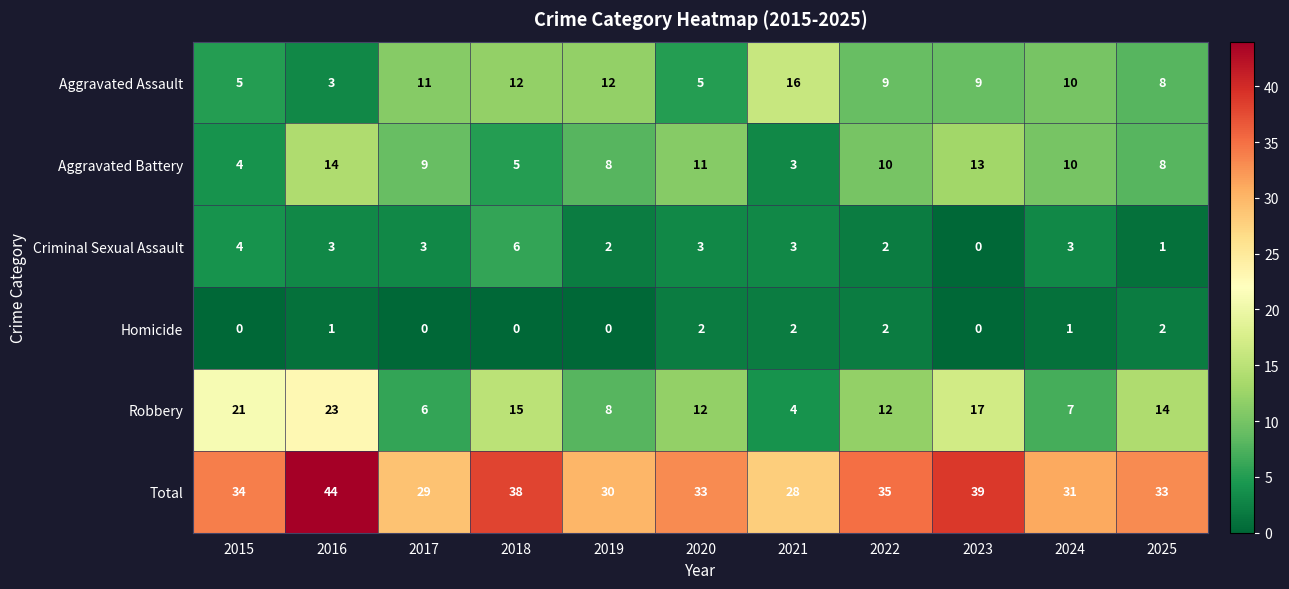

The Aggravated Battery series shows 18 at 2020. True or false?

False